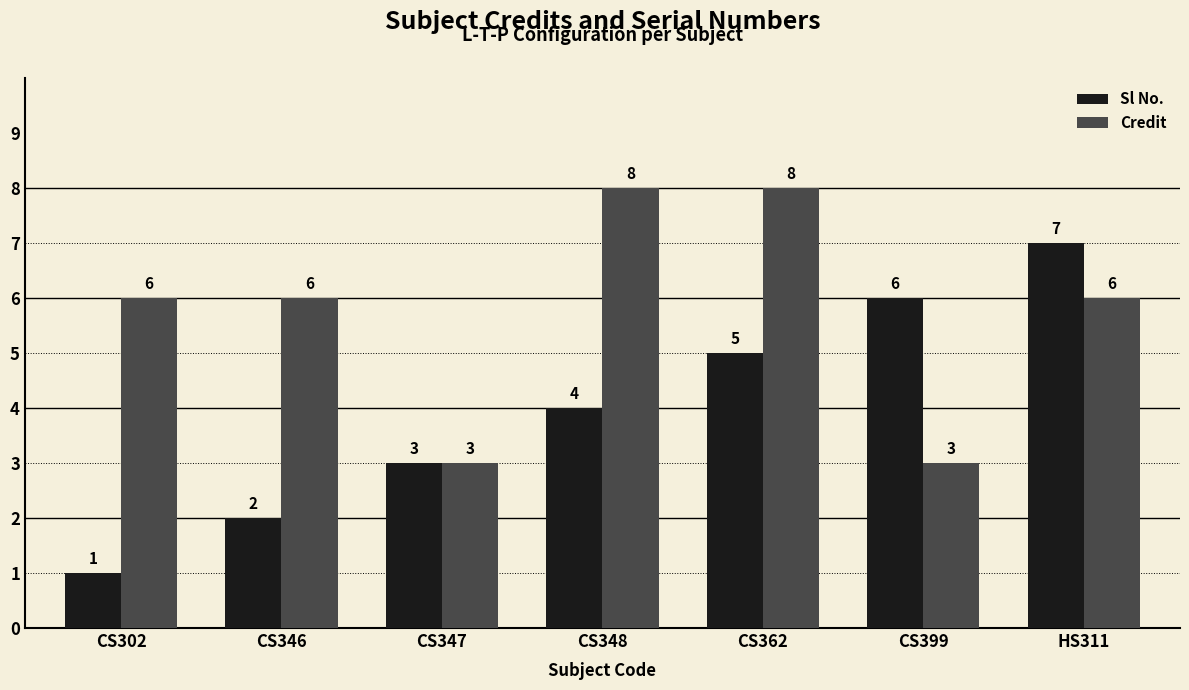

How many bars are there in total?

14